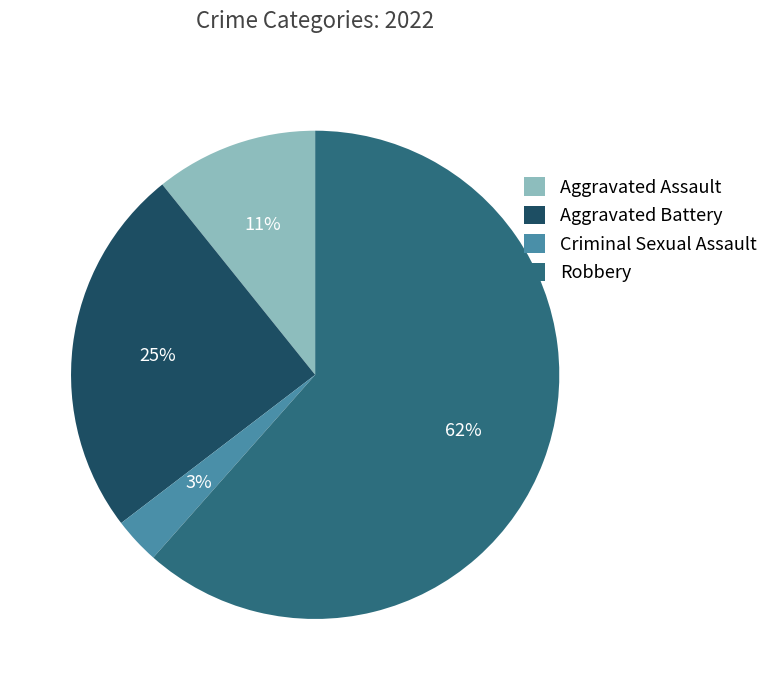

Is it true that Criminal Sexual Assault is 3% of the pie?

True